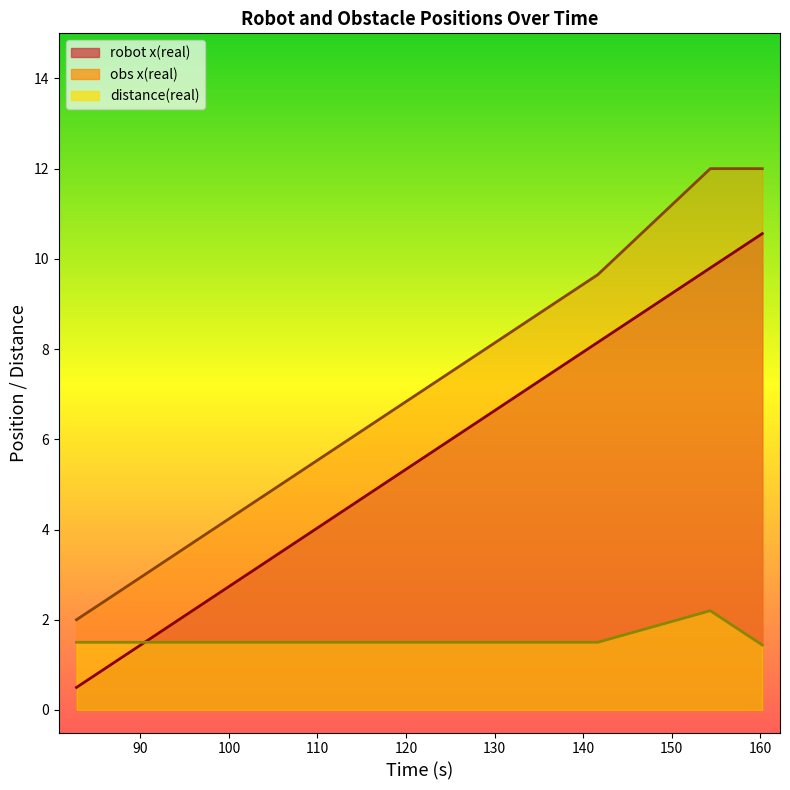

How many data points in obs x(real) are less than 7?

6